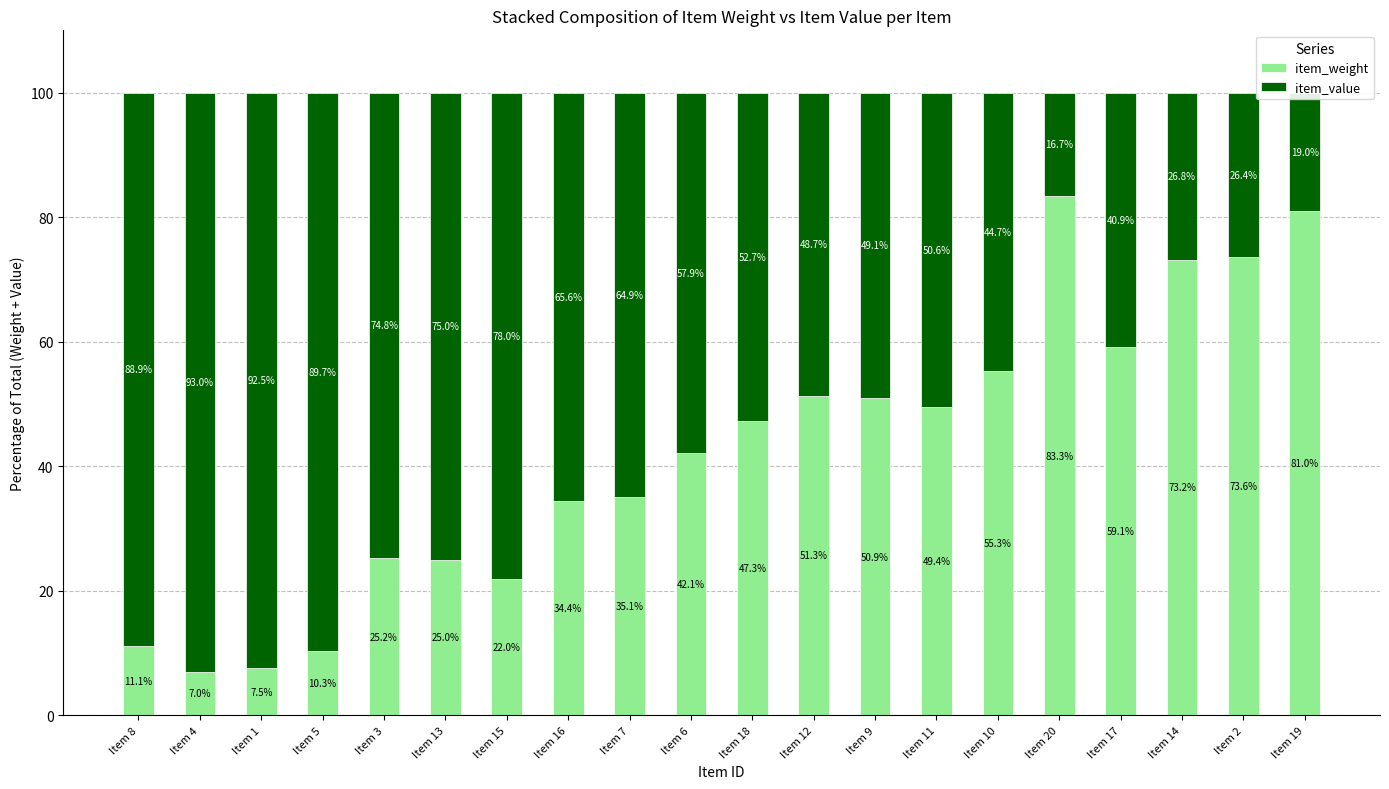

At which label does item_weight reach its peak?

Item 20